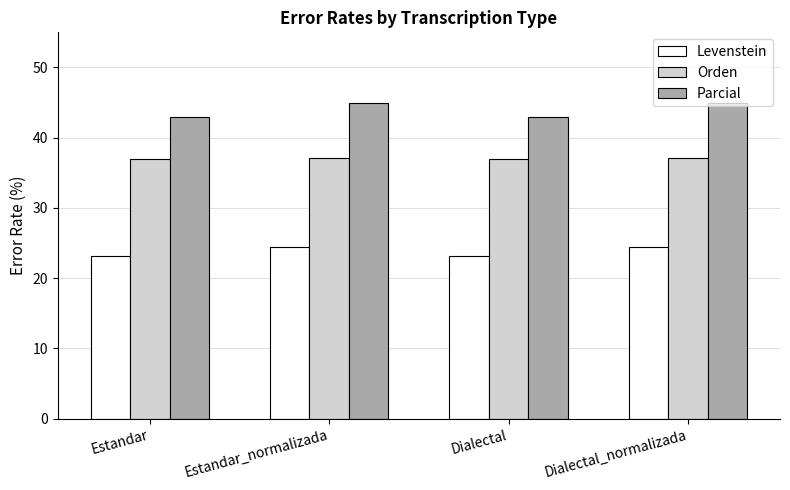

Which series has the largest total across all categories?

Parcial